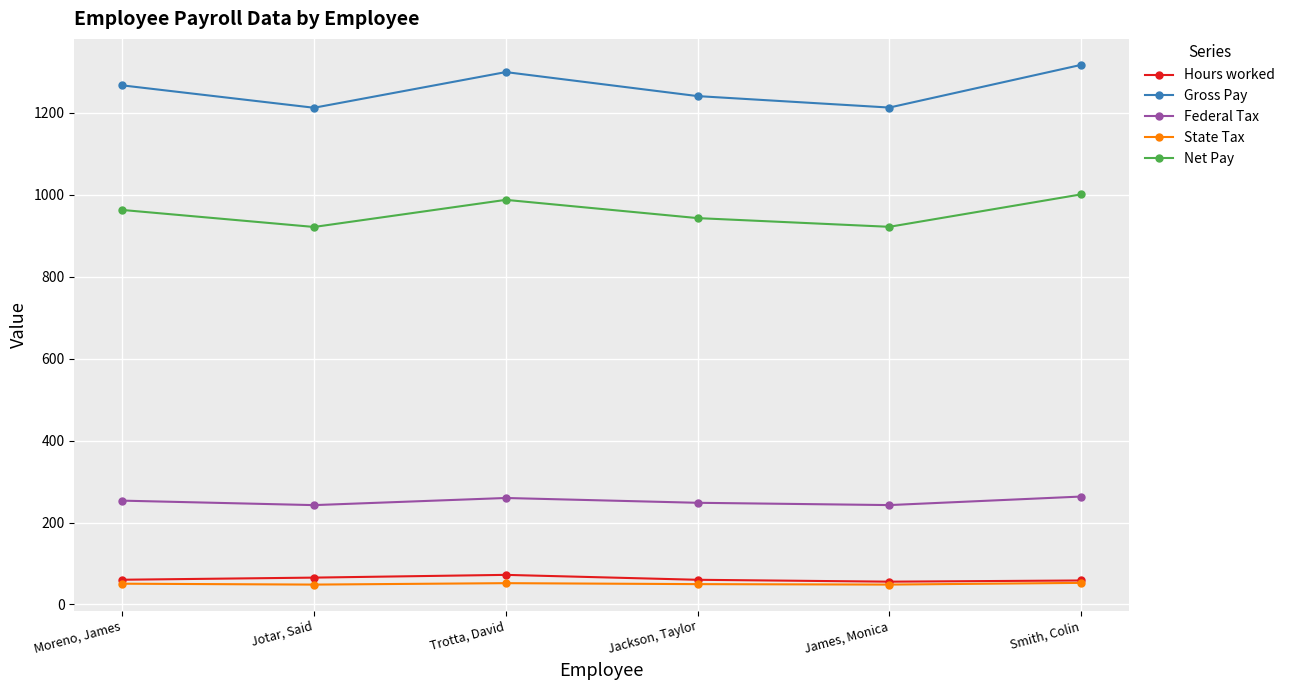

What is the approximate value of Federal Tax at Trotta, David?

260.0